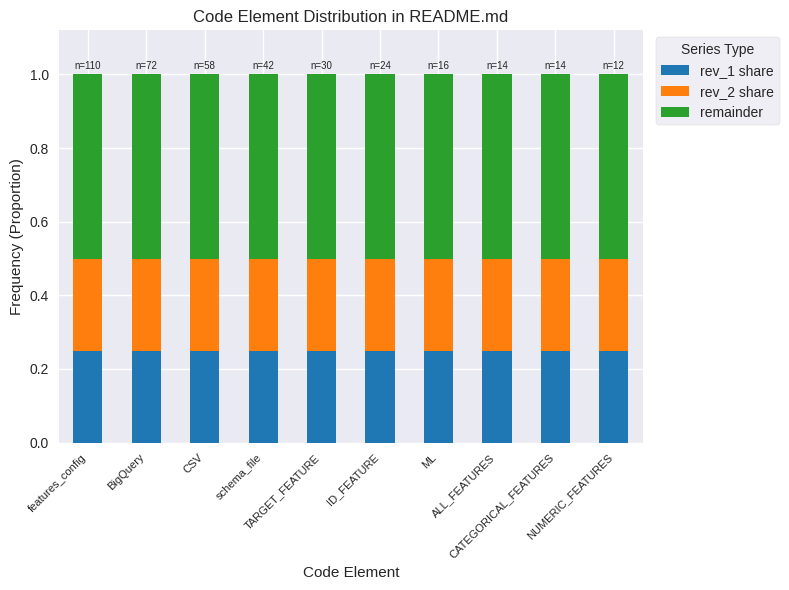

Does the chart contain stacked bars?

Yes